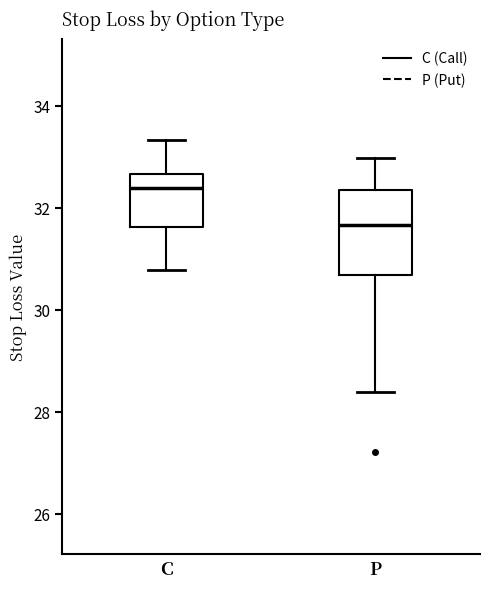

Which box's median line is the lowest?

P